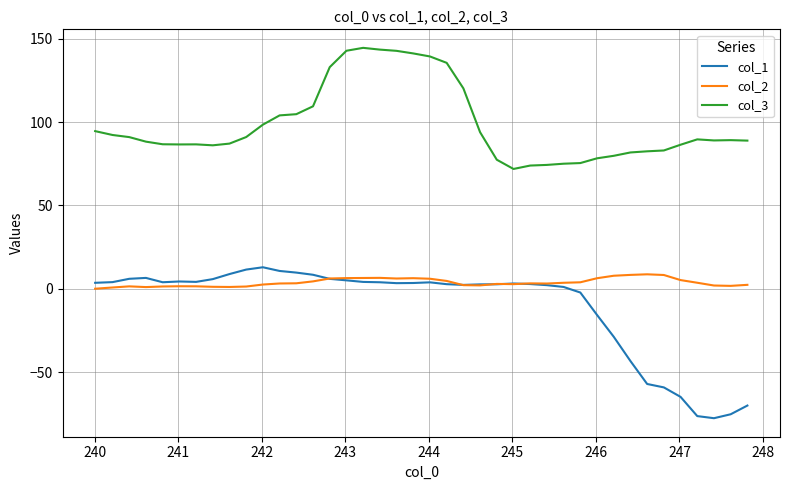

True or false: col_3 and col_1 intersect in this chart.

False